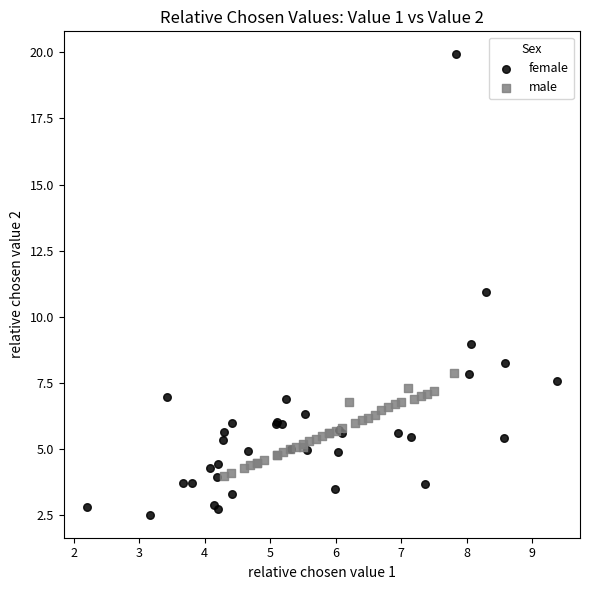

Which series has the widest spread of Y values?

female